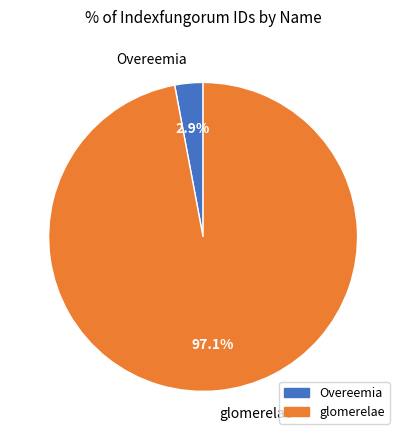

To the nearest percent, what is the average slice percentage?

50%